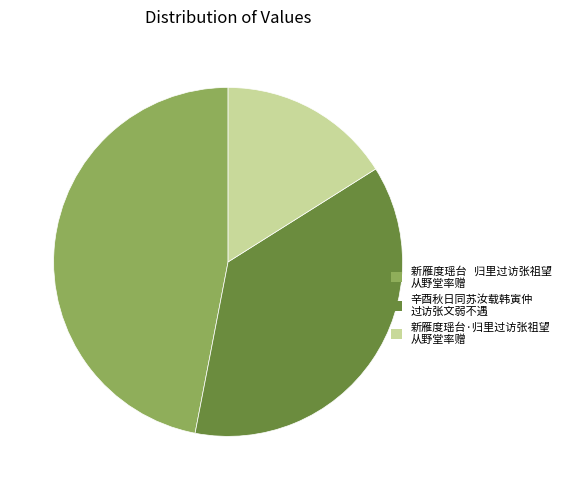

How many slices are in this pie chart?

3